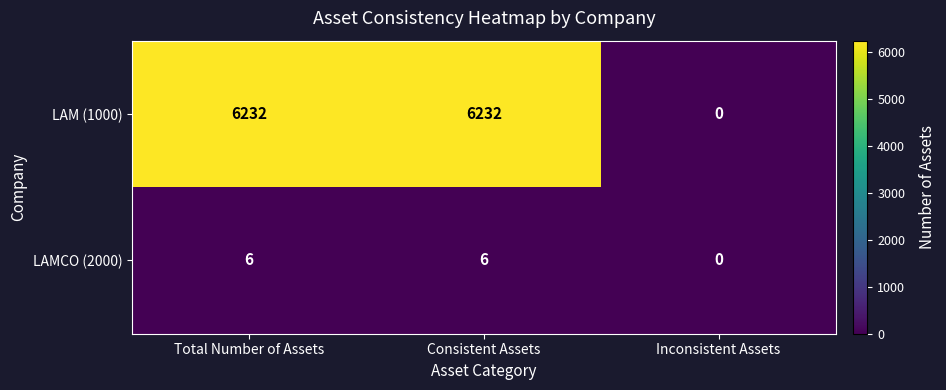

What is the maximum value for LAM (1000)?

6232